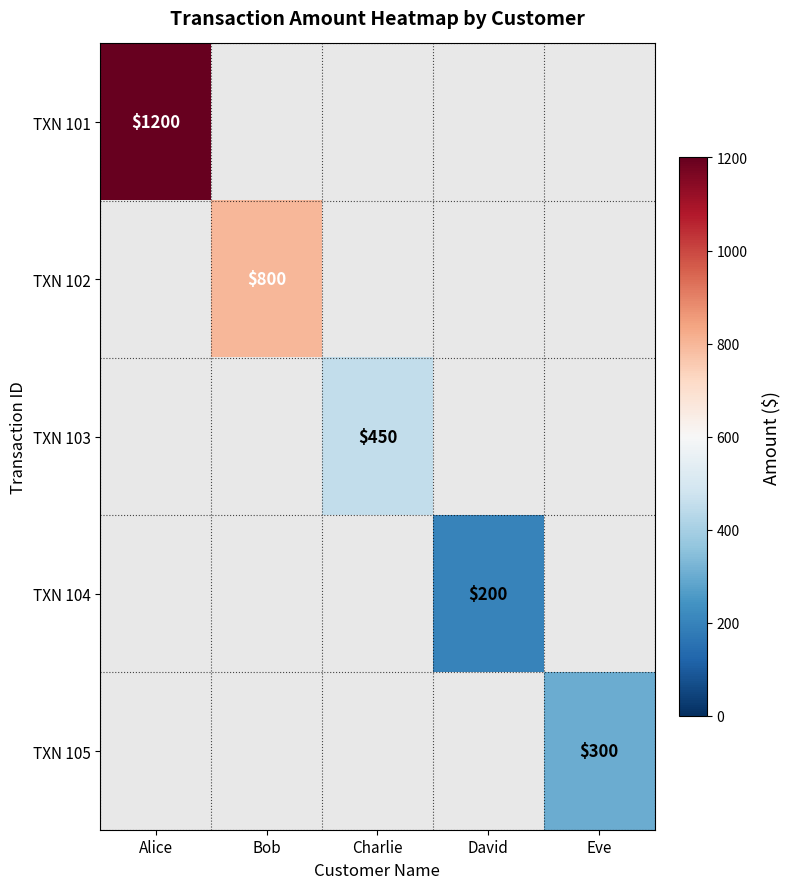

The TXN 101 series shows 645 at Alice. True or false?

False